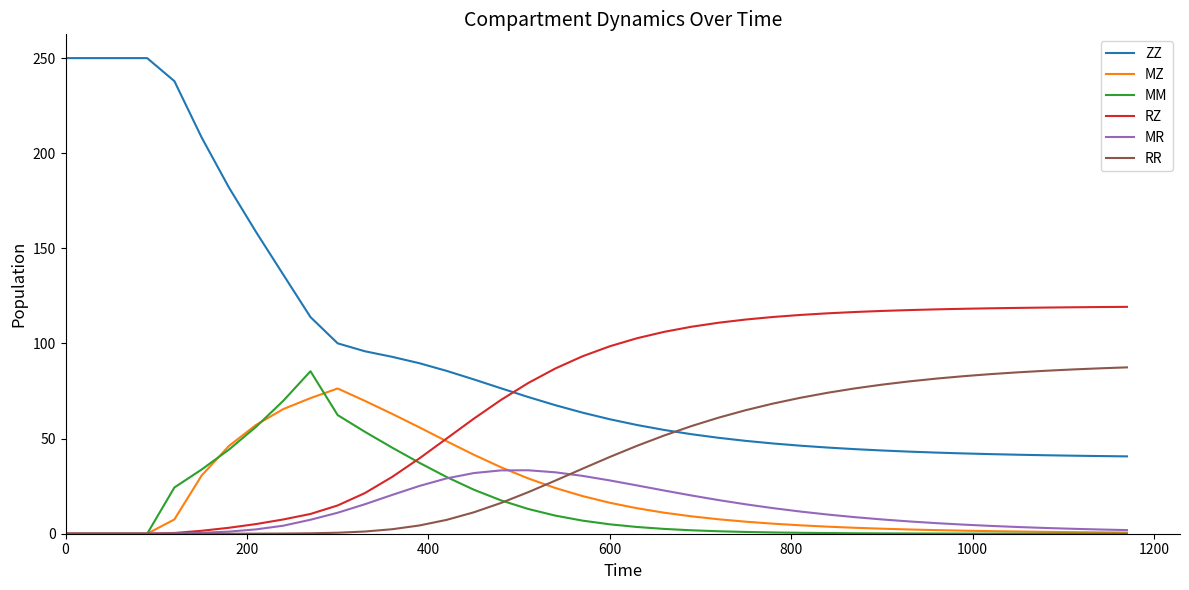

What is the maximum value shown in the chart?

250.0